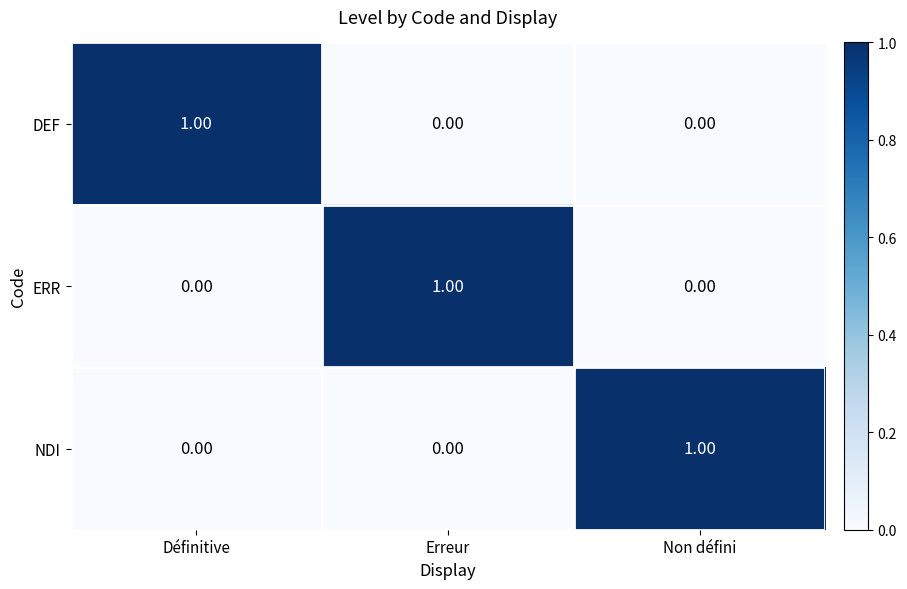

Which category has the highest value in the NDI series?

Non défini